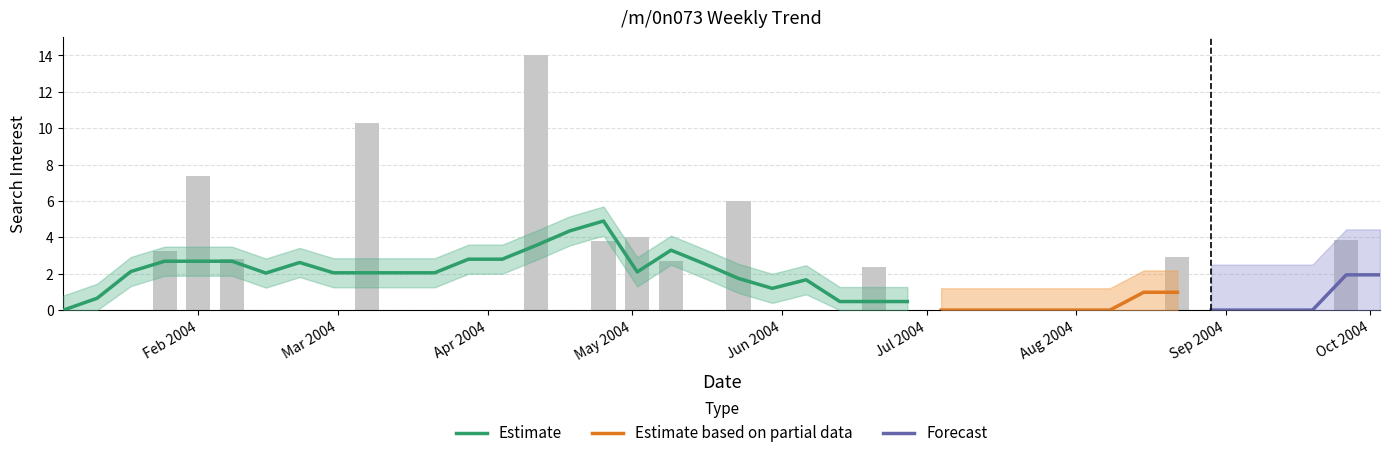

Count the number of categories in the chart.

40